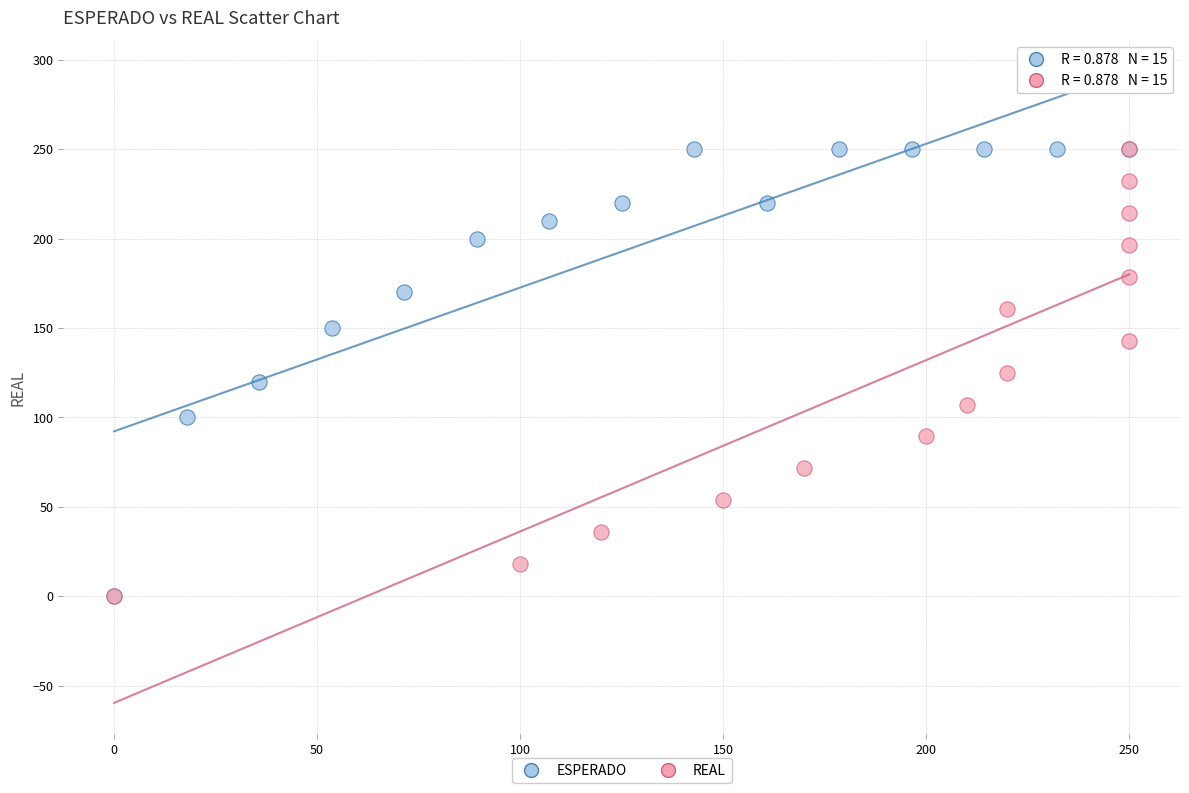

What are all the series names shown in the legend?

ESPERADO, REAL